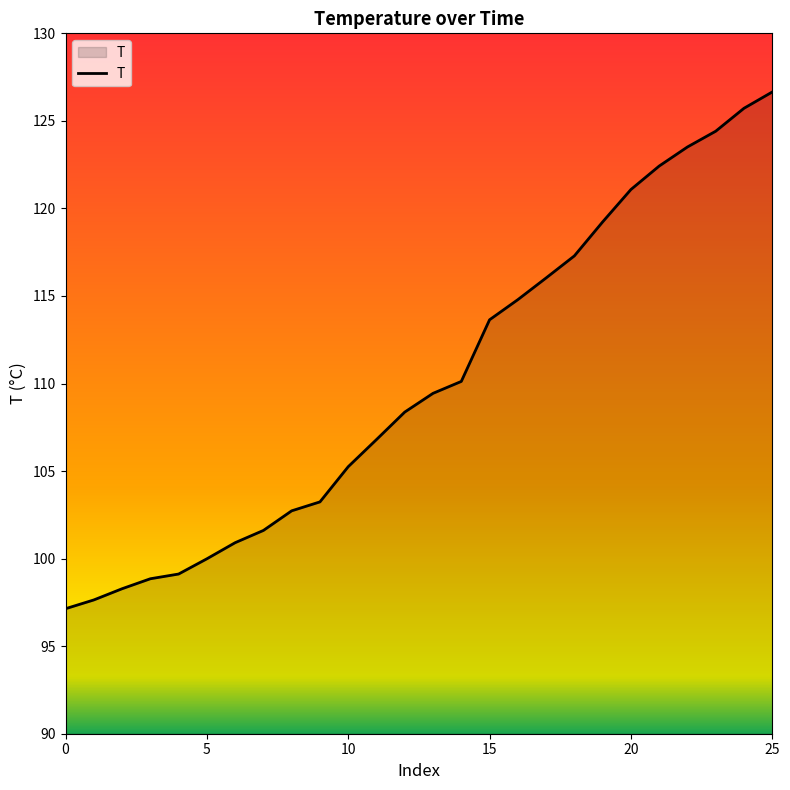

True or false: the data has more than 2 interior local peaks.

False